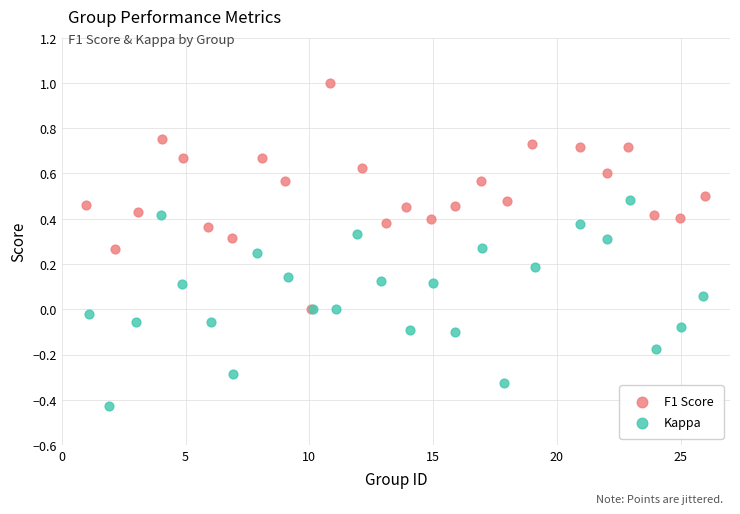

Which series reaches the maximum Y coordinate?

F1 Score